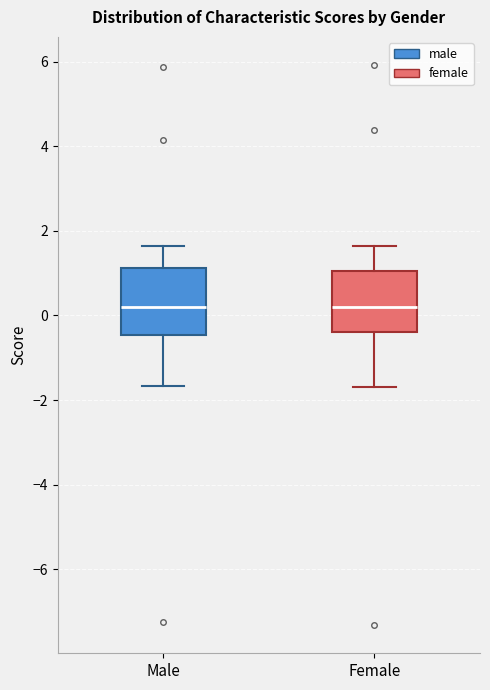

Reading left to right, transcribe this box plot: for each box, give where its median line is, the range the box spans, and where its two whiskers end, as read against the y-axis. The values are not printed on the chart, so give them approximately, as read against the axis.

Male: median 0.2, box -0.4 to 1.2, whiskers -1.6 to 1.6
Female: median 0.2, box -0.4 to 1.0, whiskers -1.8 to 1.6